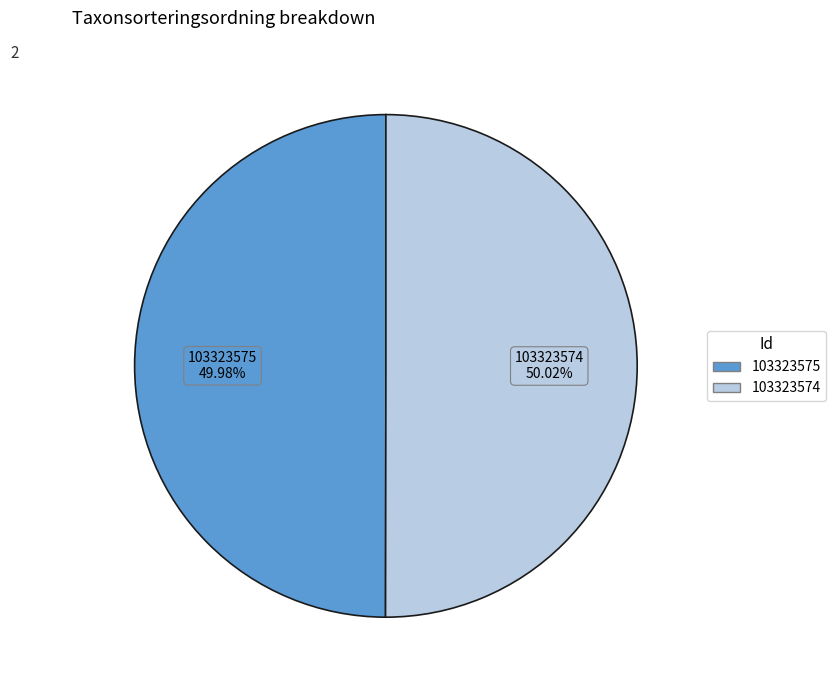

What percentage is the 103323574 slice, to the nearest percent?

50%